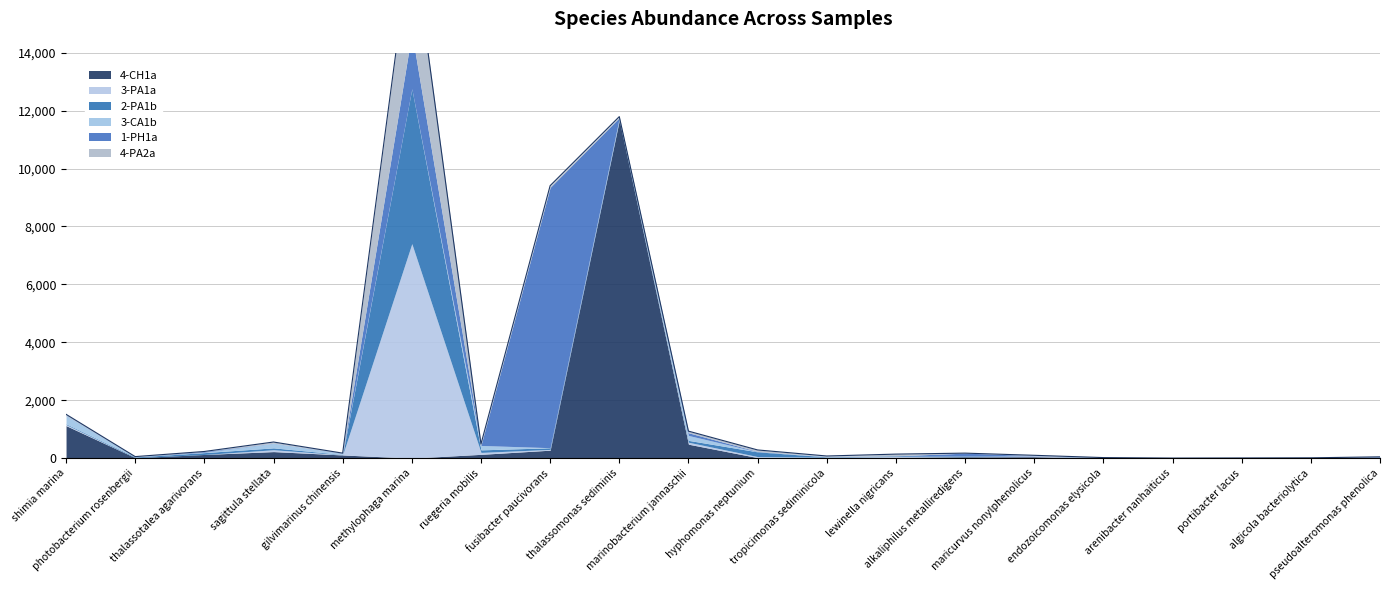

Where does the 4-CH1a series first go above 44?

shimia marina